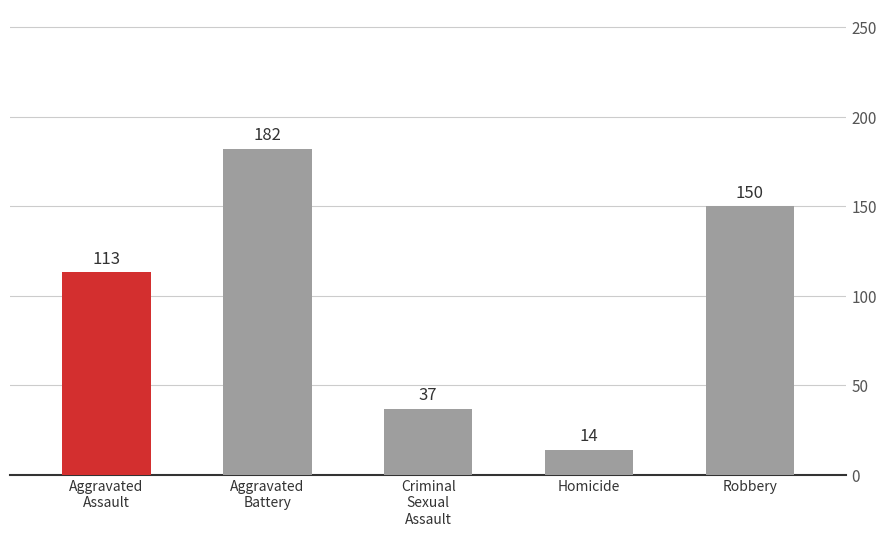

What is the change in value from Homicide to Robbery?

+136